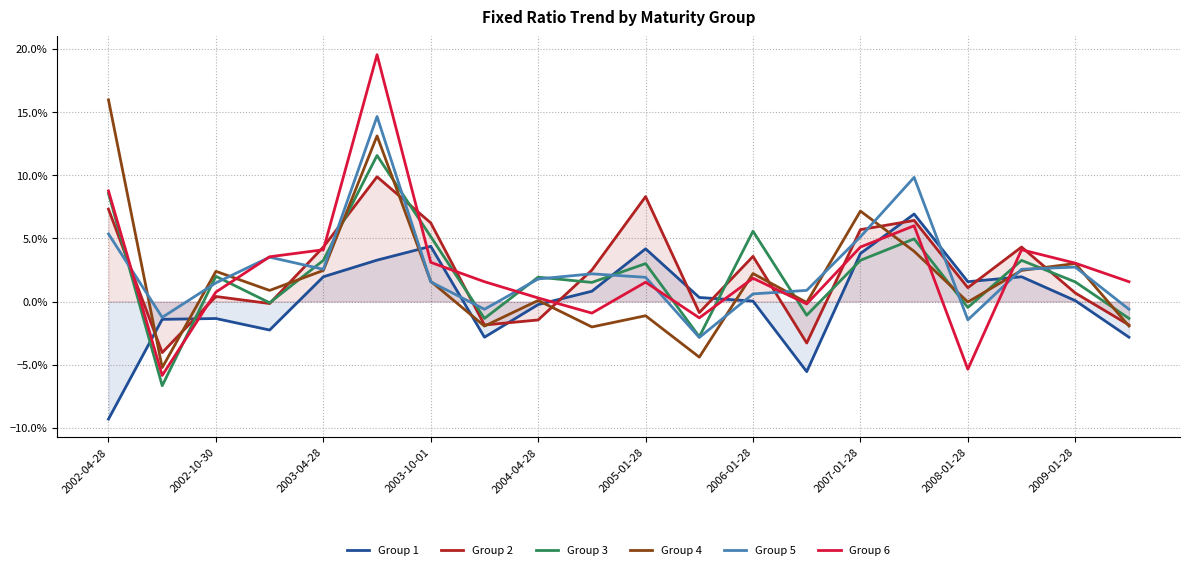

At which category does the chart reach its minimum across all series?

2002-04-28